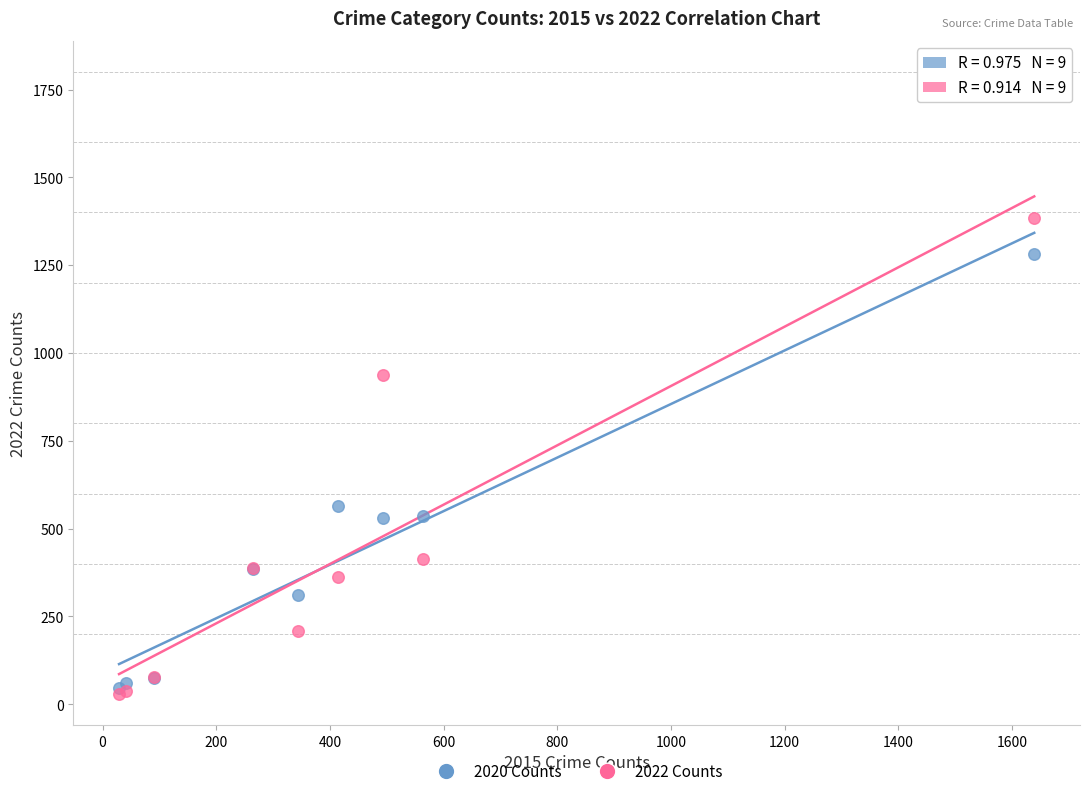

Across all series, what Y value is closest to 706?

564